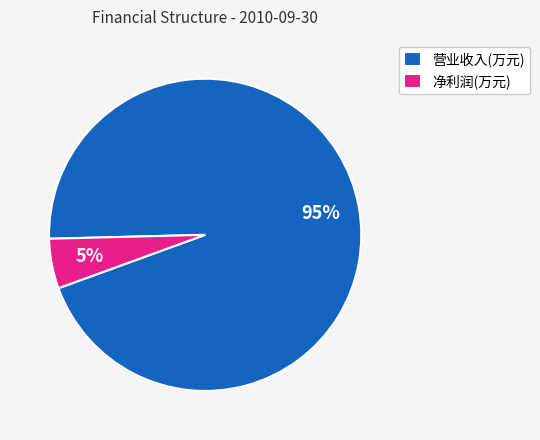

Do 营业收入(万元) and 净利润(万元) together represent more than half of the pie?

Yes